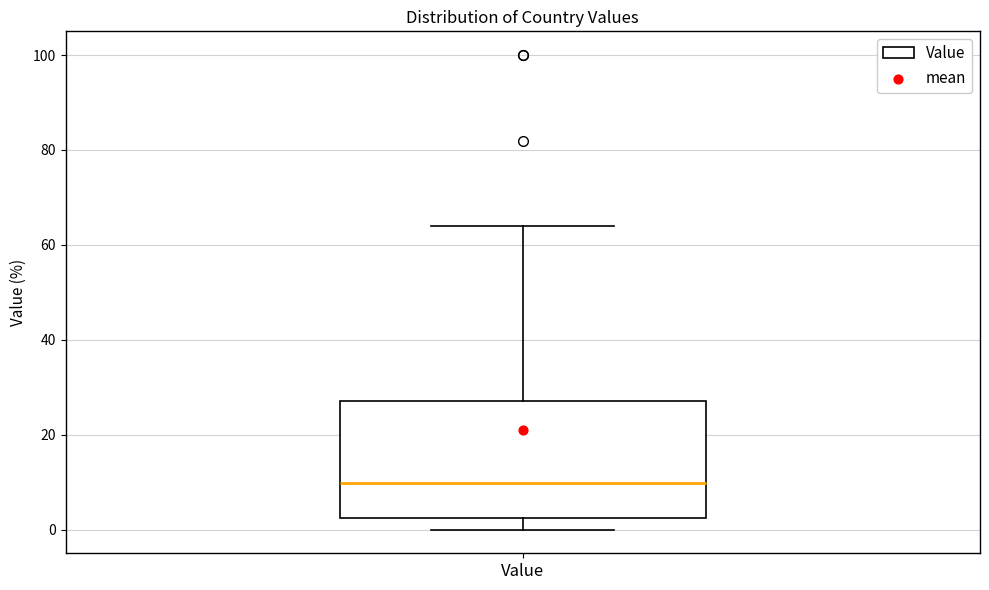

Transcribe this box plot: give where the median line is, the range the box spans, and where the two whiskers end, as read against the y-axis. The values are not printed on the chart, so give them approximately, as read against the axis.

median 10, box 2 to 28, whiskers 0 to 64